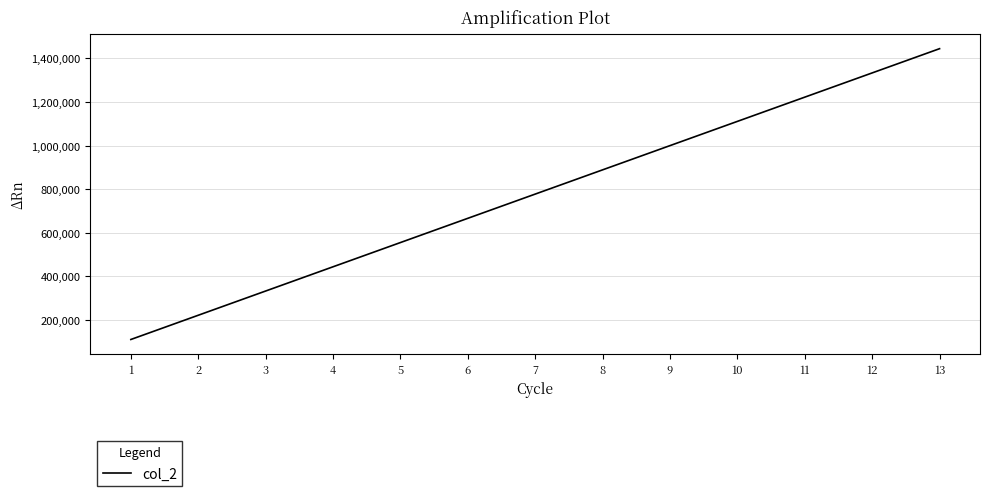

The value at 3 is 594678. True or false?

False